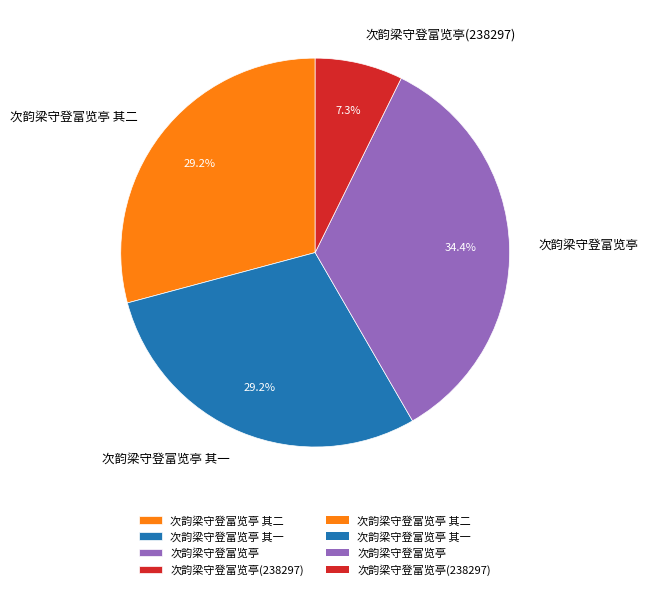

Approximately how many times larger is the value at 次韵梁守登富览亭 其一 compared to 次韵梁守登富览亭(238297)?

4.0